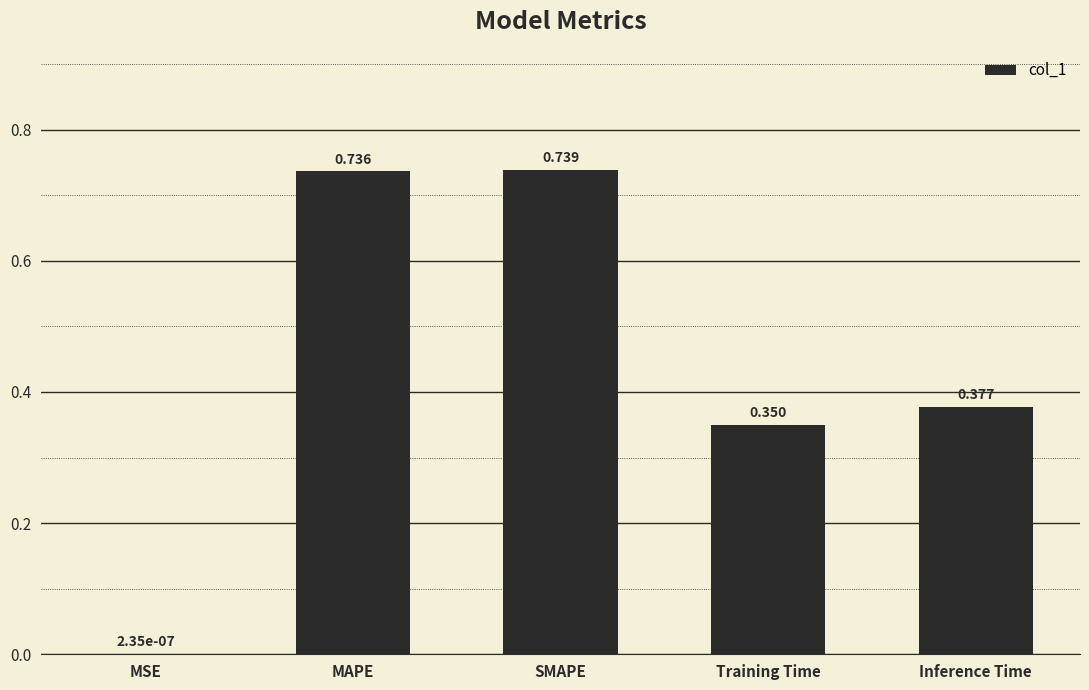

At which label is the value closest to 0?

MSE